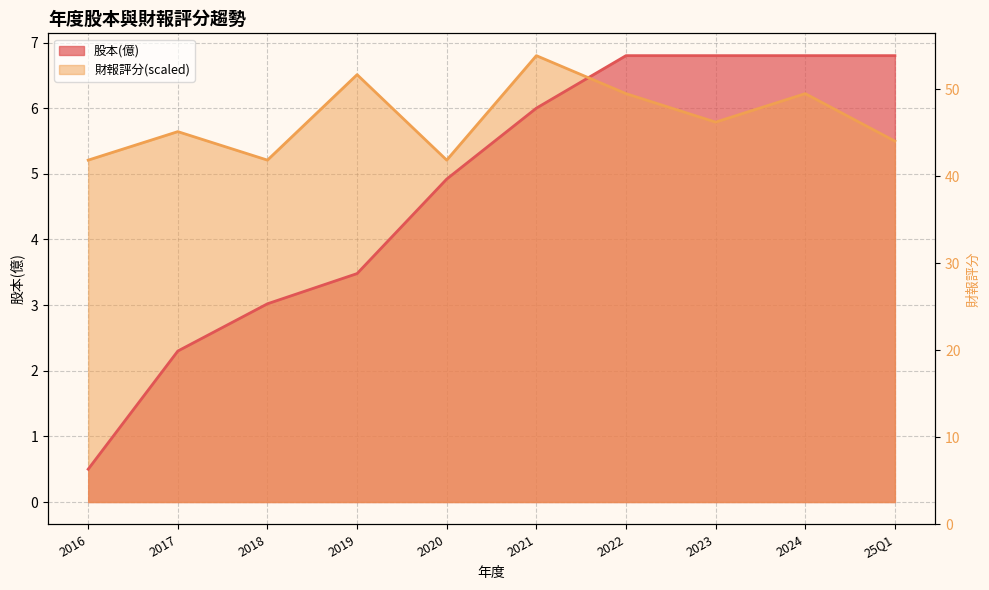

True or false: the data shows 21 at 2024.

False